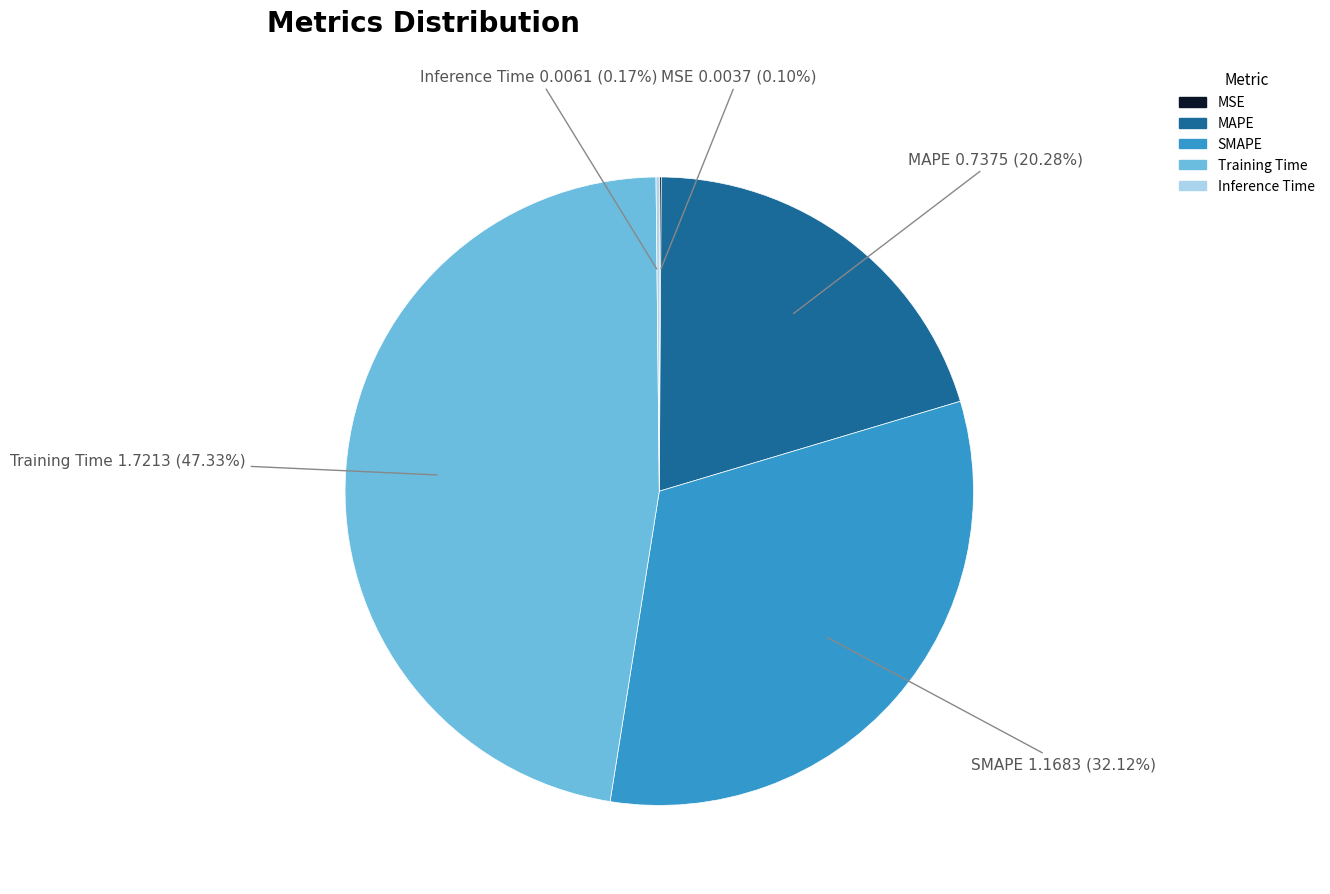

What is the largest slice in the pie chart?

Training Time